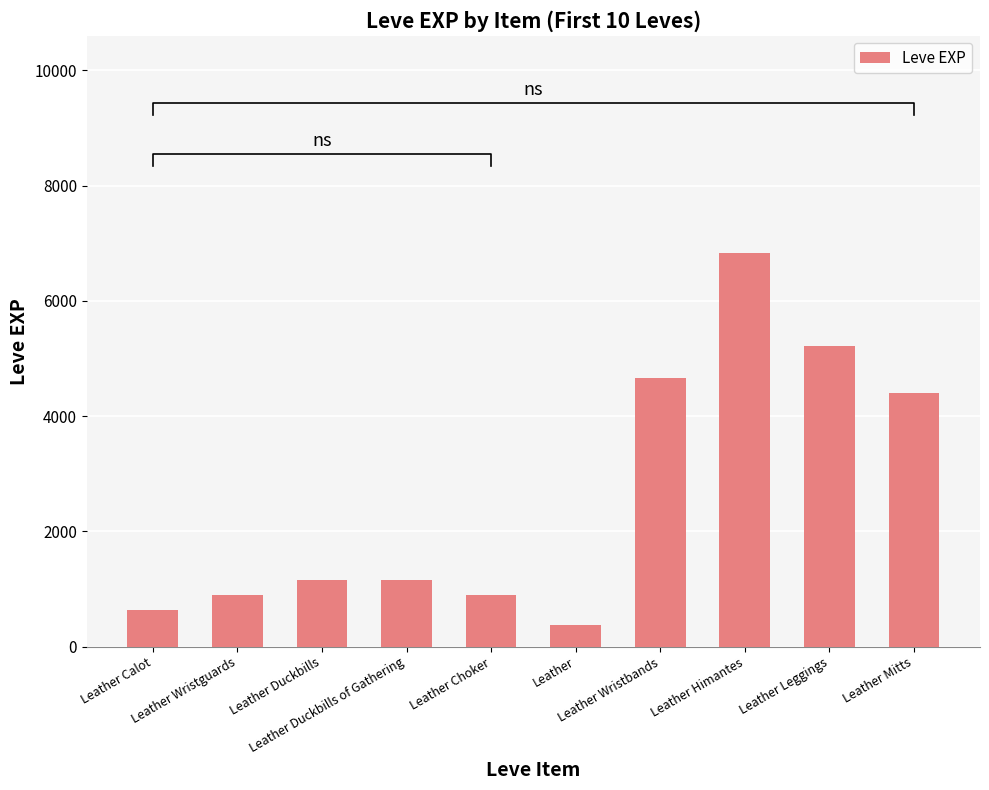

The chart shows a value of 4660 at Leather Wristbands. True or false?

True